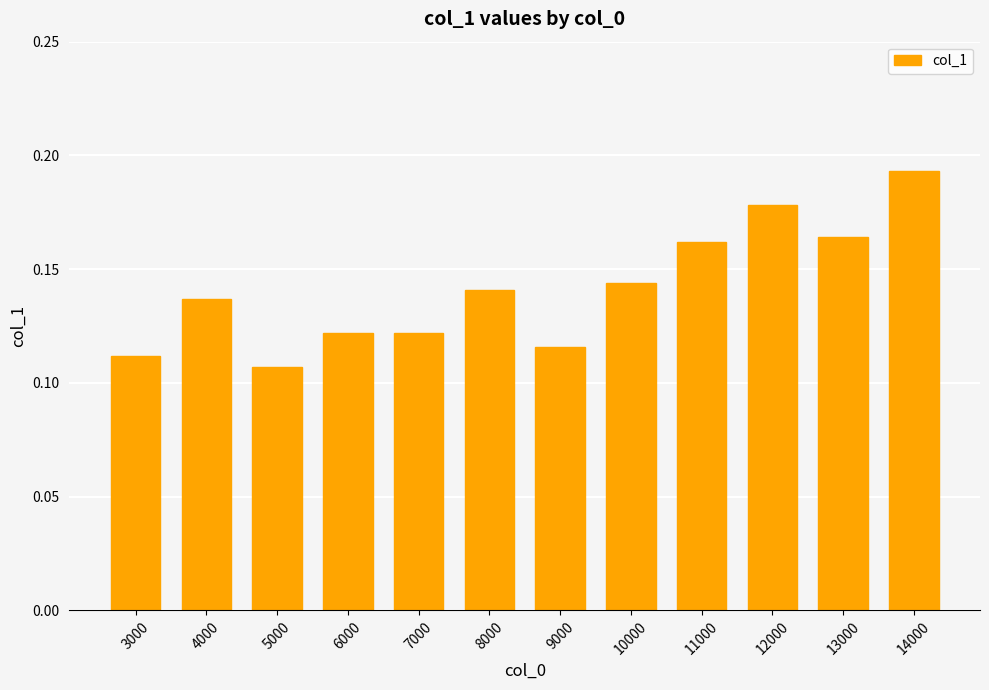

What is the sum of all values?

1.7